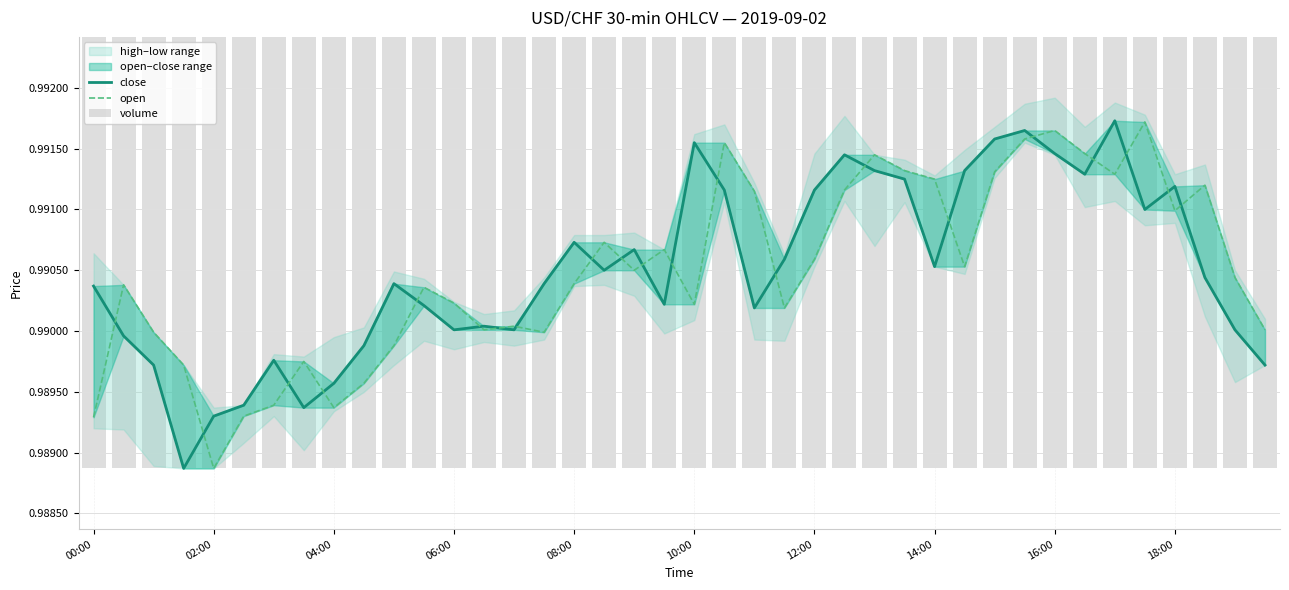

Is the value of open at 11 greater than the value of close at 11?

Yes